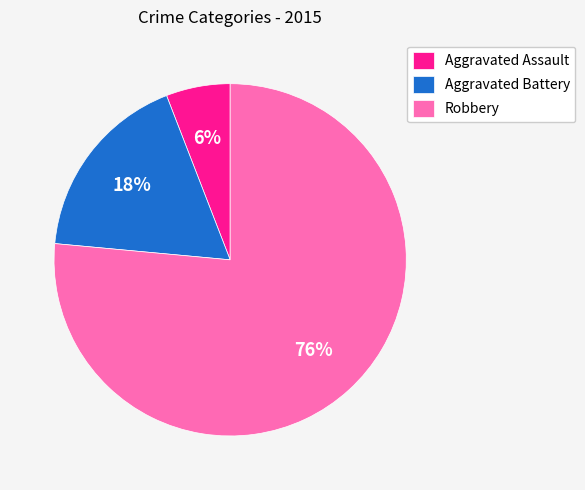

Does any single category account for the majority?

Yes